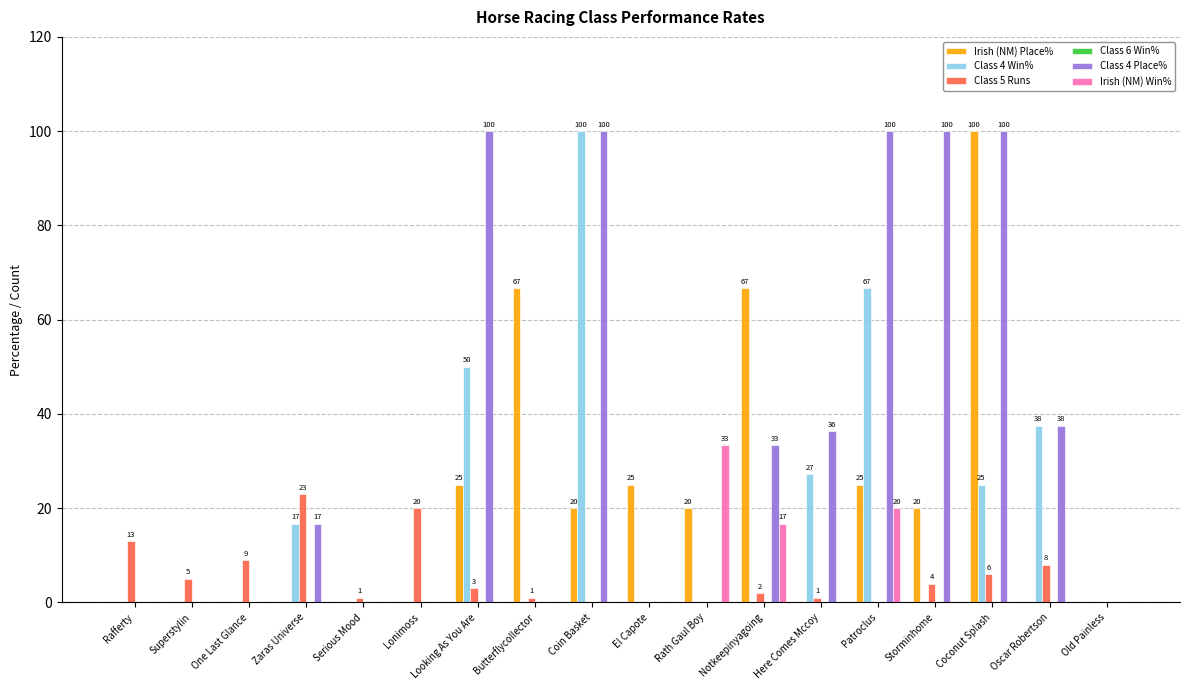

How many series are shown in this chart?

5